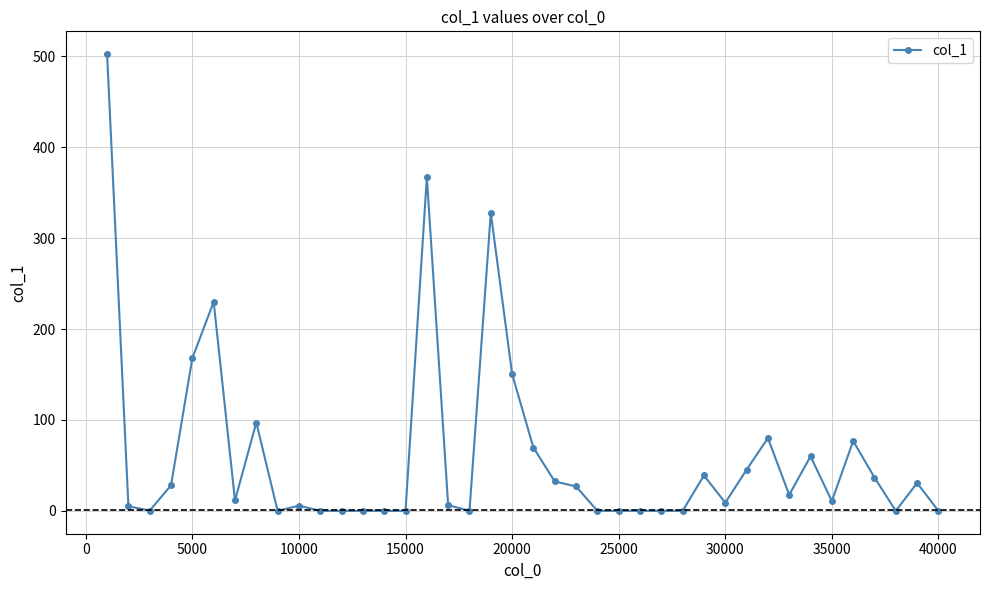

How many values exceed 11?

20